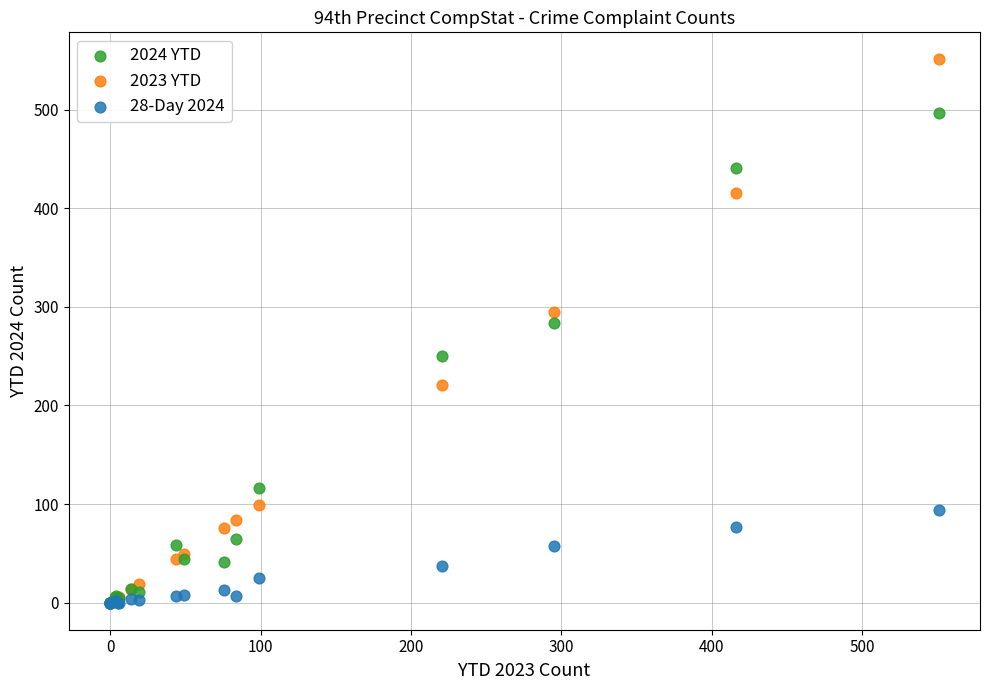

In the 2023 YTD series, what Y value is closest to 275?

295